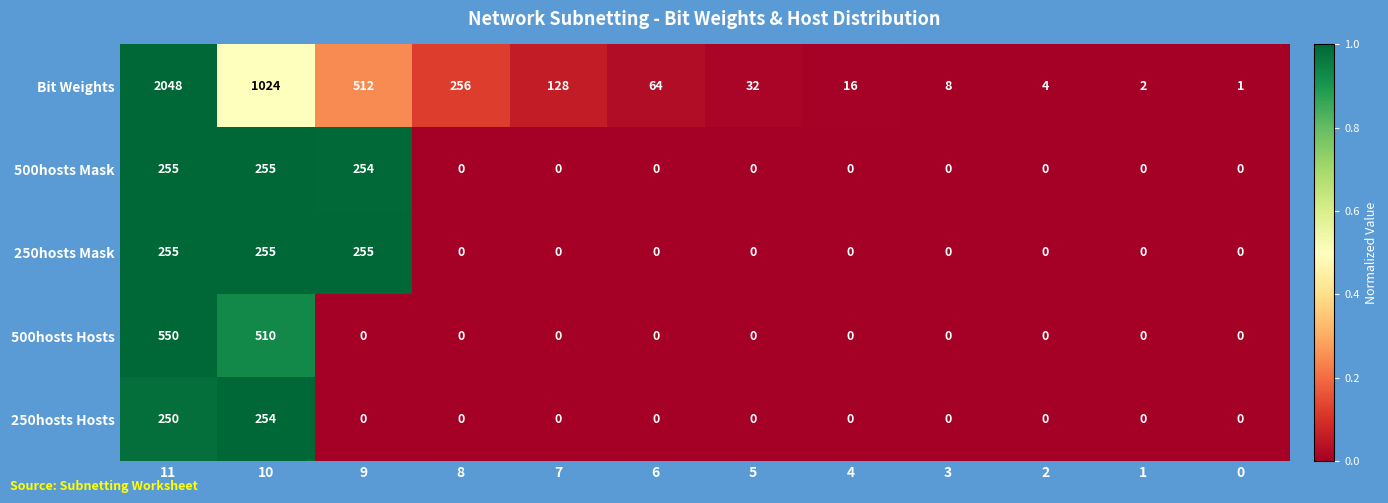

What is the maximum value shown in the chart?

2048